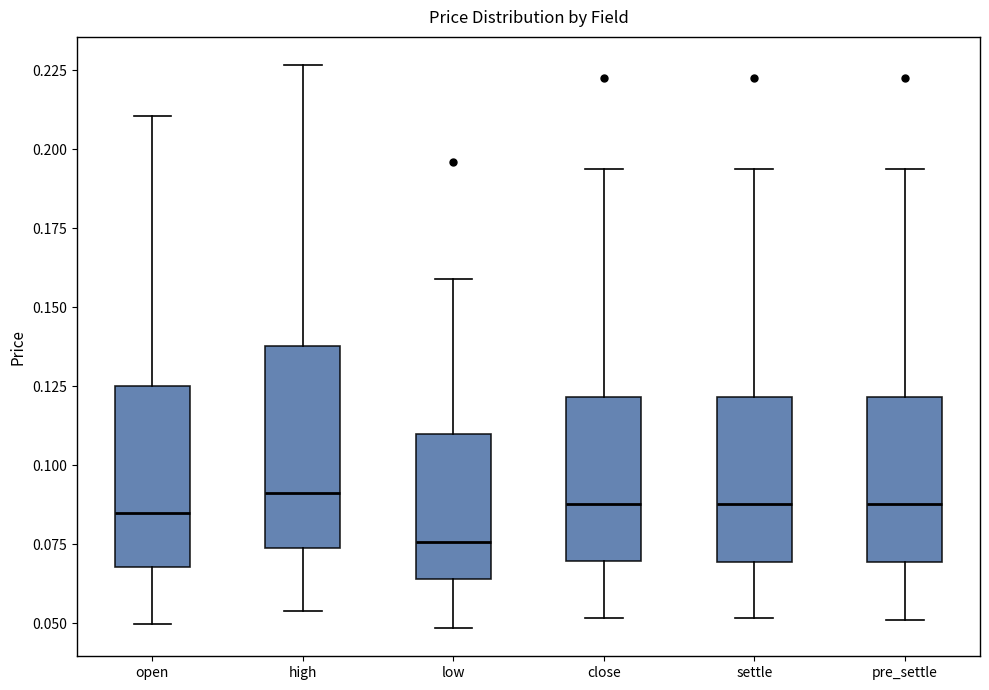

Reading left to right, transcribe this box plot: for each box, give where its median line is, the range the box spans, and where its two whiskers end, as read against the y-axis. The values are not printed on the chart, so give them approximately, as read against the axis.

open: median 0.085, box 0.070 to 0.125, whiskers 0.050 to 0.210
high: median 0.090, box 0.075 to 0.140, whiskers 0.055 to 0.225
low: median 0.075, box 0.065 to 0.110, whiskers 0.050 to 0.160
close: median 0.090, box 0.070 to 0.120, whiskers 0.050 to 0.195
settle: median 0.090, box 0.070 to 0.120, whiskers 0.050 to 0.195
pre_settle: median 0.090, box 0.070 to 0.120, whiskers 0.050 to 0.195